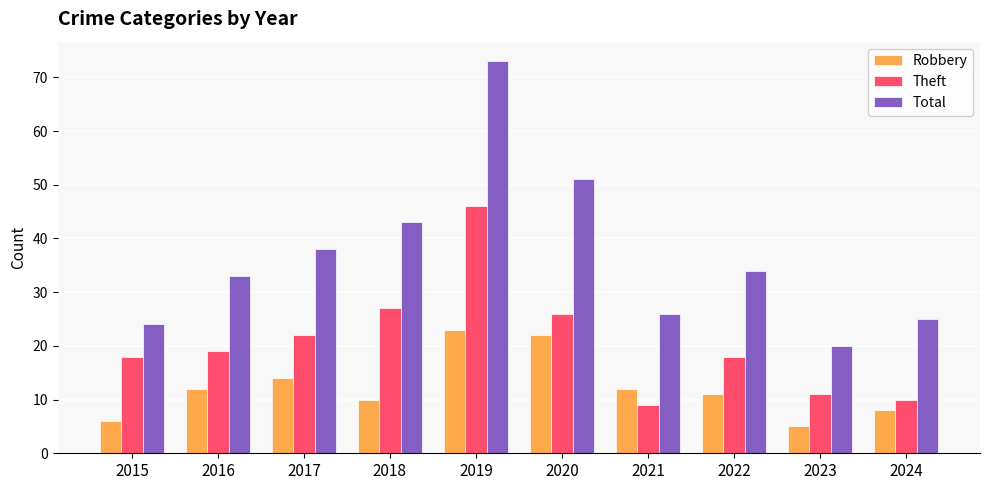

What is the sum of the Total values at 2017 and 2016?

71